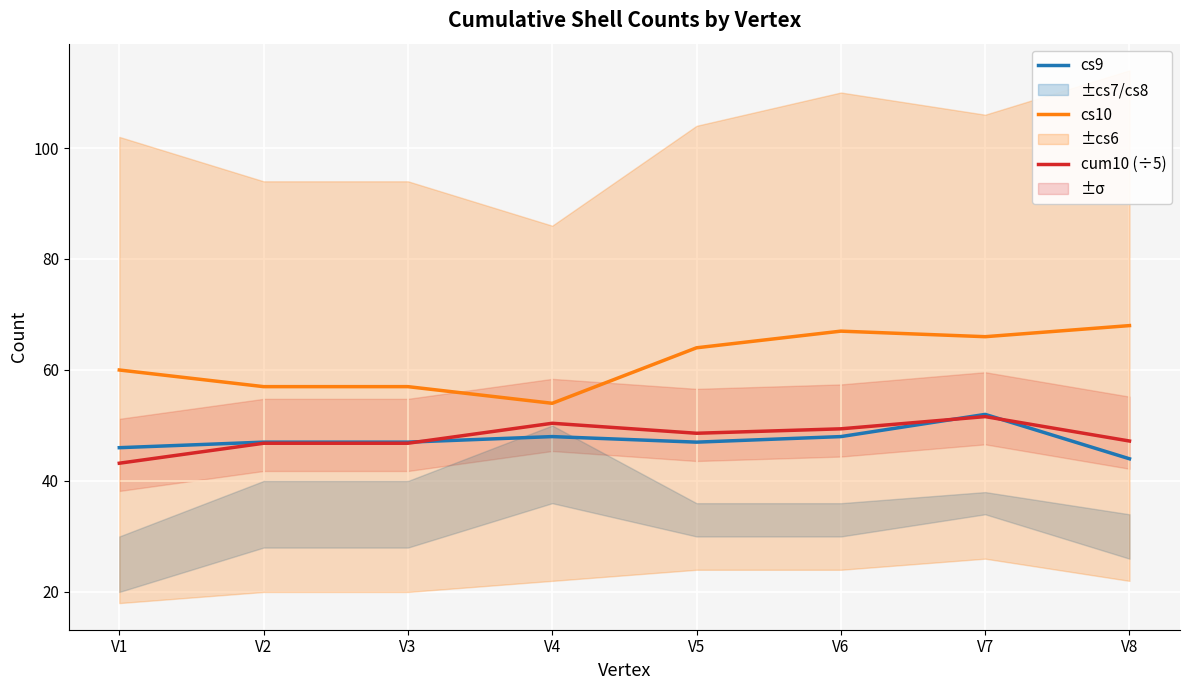

The value of cs9 at V7 is 52.0. True or false?

True